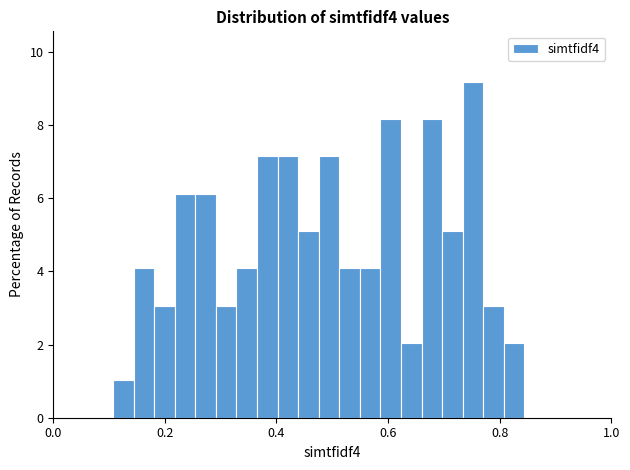

Around what value on the x-axis is the tallest bar? Give the approximate position of its centre, as read against the axis.

0.76